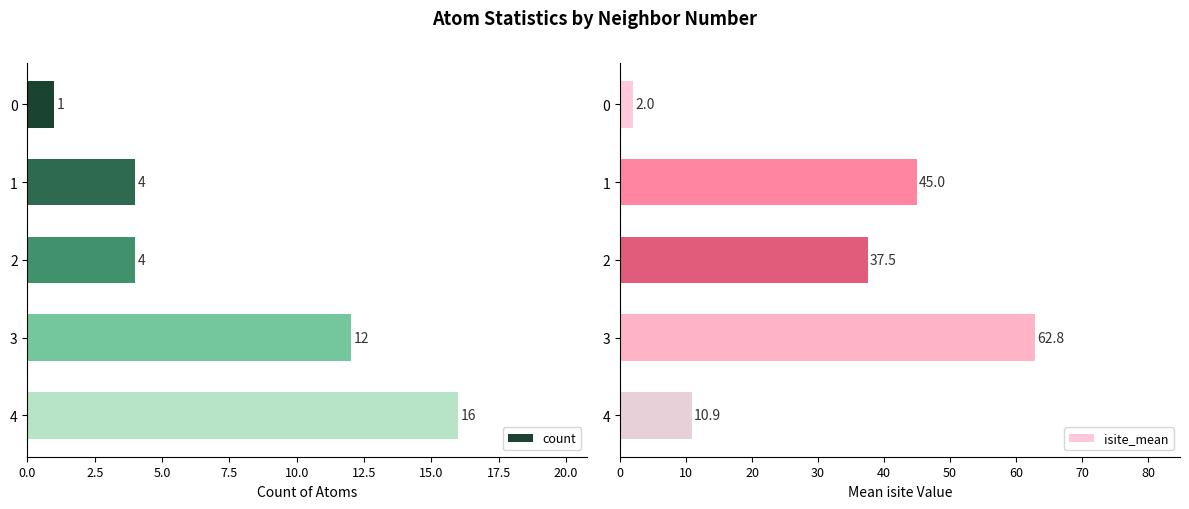

What are all the series names shown in the legend?

count, isite_mean